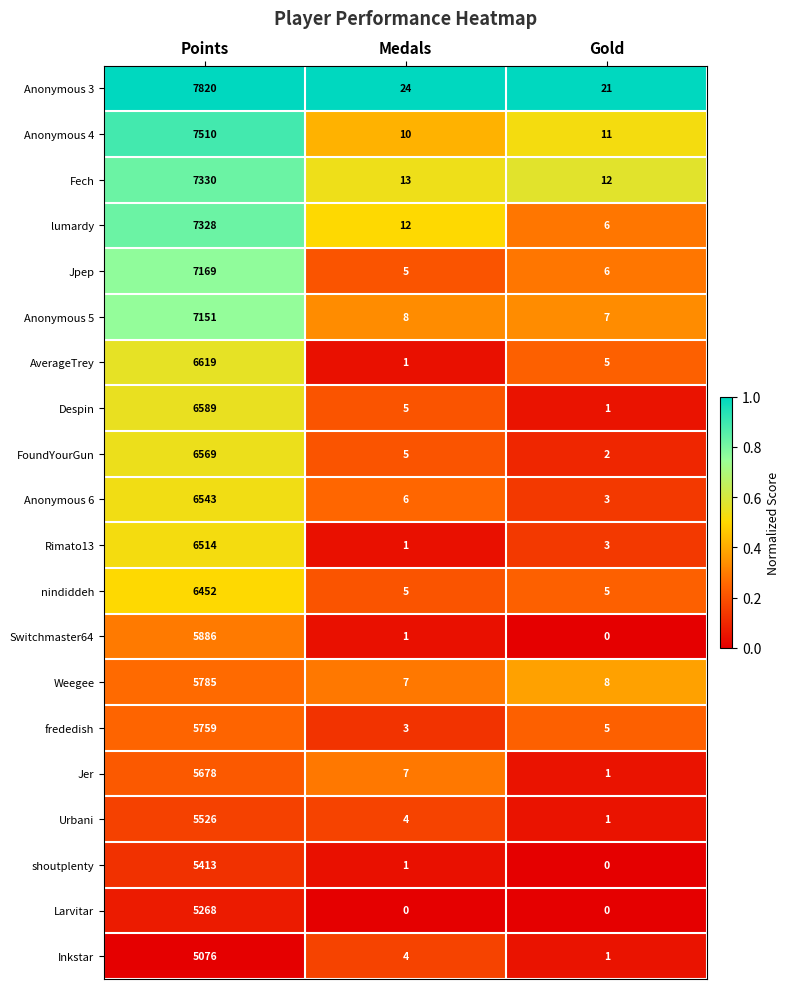

What value does the Jer series have at Points?

5678